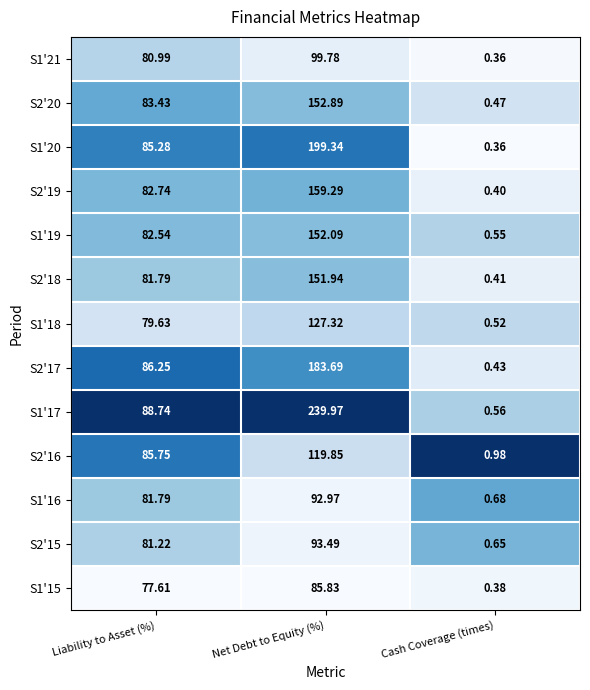

Which label corresponds to the smallest value in the chart?

Cash Coverage (times)